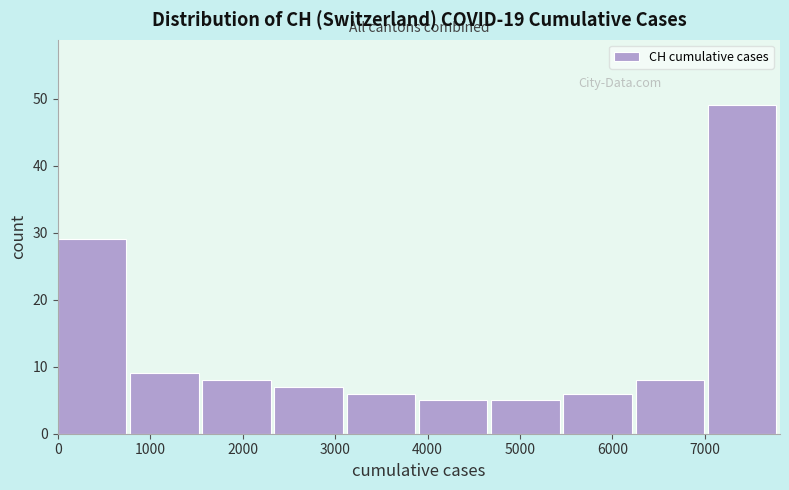

How tall is the bar that spans 1600 to 2300 on the x-axis? Neither the bar edges nor the heights are printed on the chart, so give them approximately, as read against the axes.

8